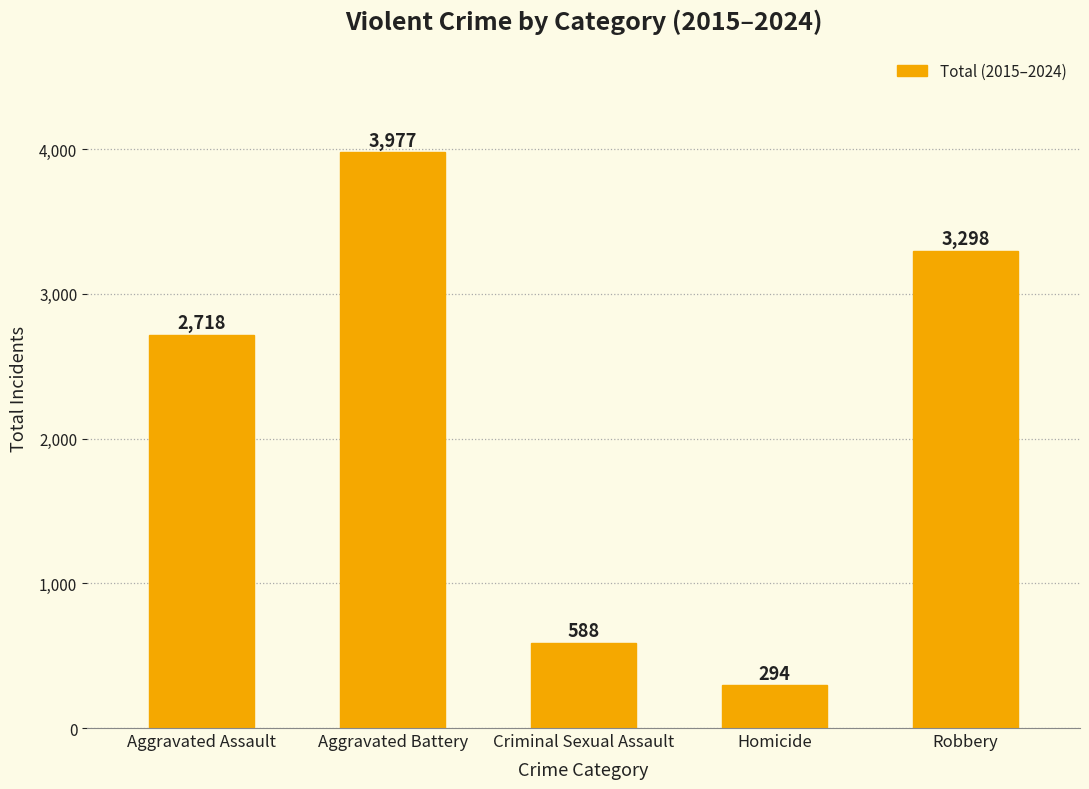

What is the sum of the values at Homicide and Criminal Sexual Assault?

882